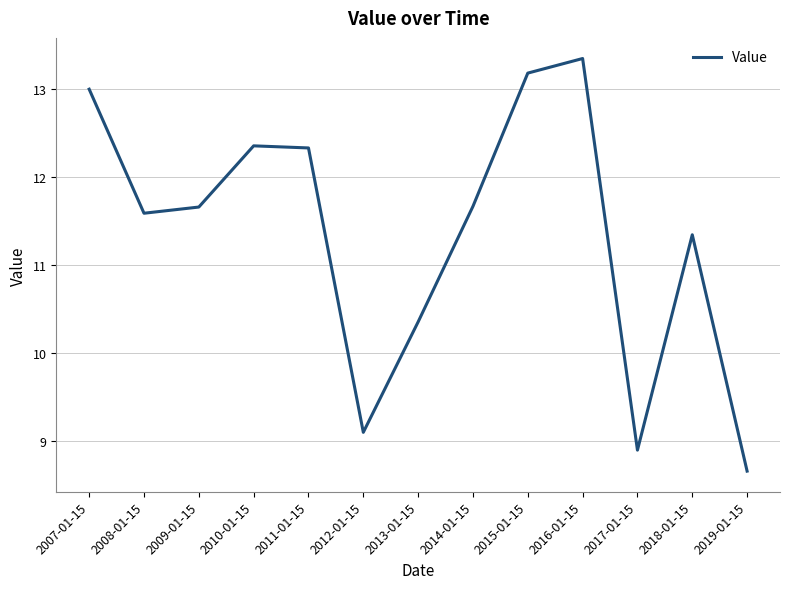

Which category has the lowest value across all series?

2019-01-15